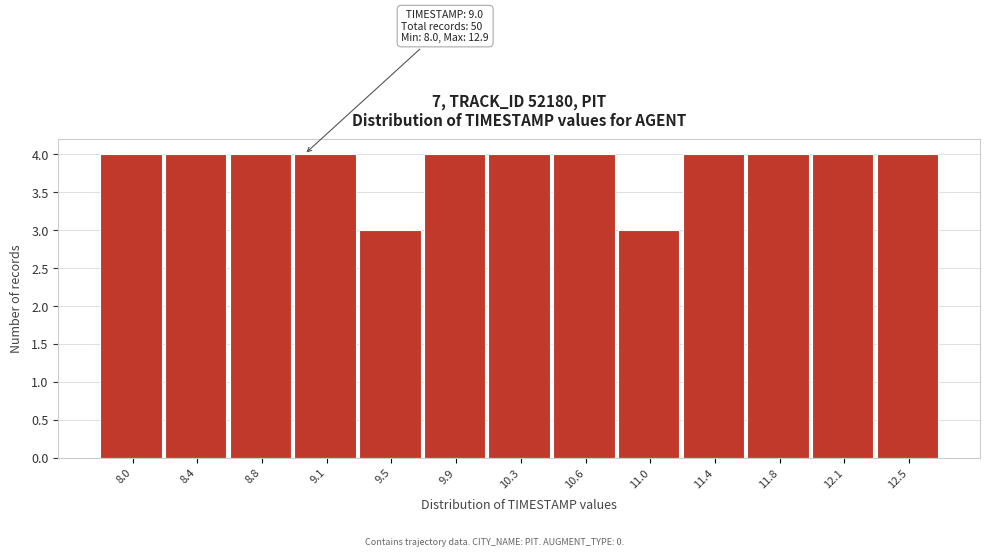

Reading left to right, transcribe all the data shown in this chart.

4	4	4	4	3	4	4	4	3	4	4	4	4